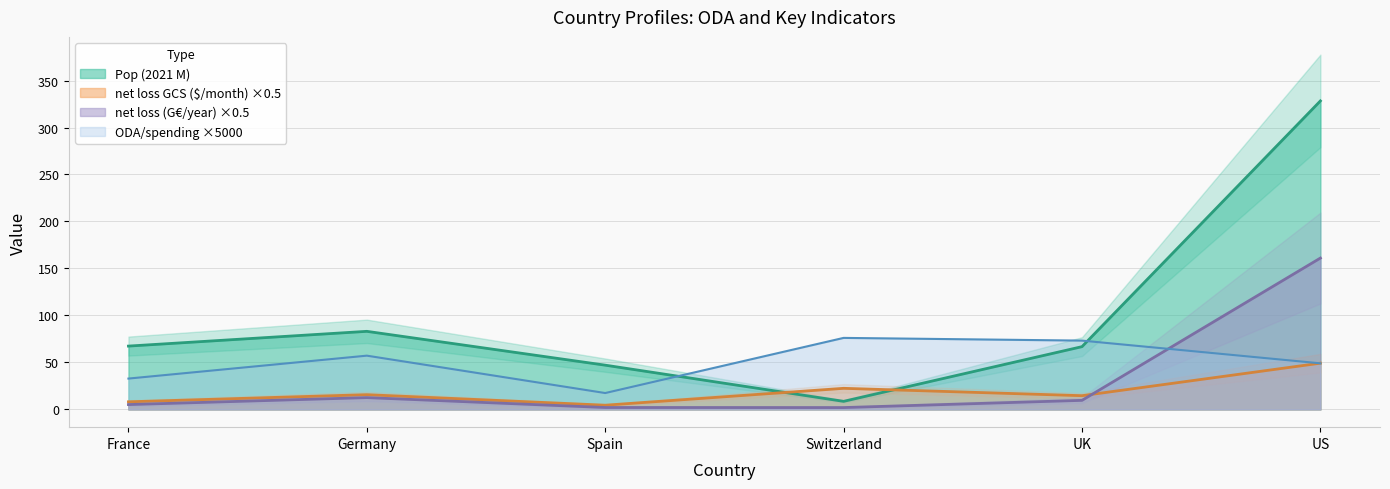

How many lines are shown in the chart?

4